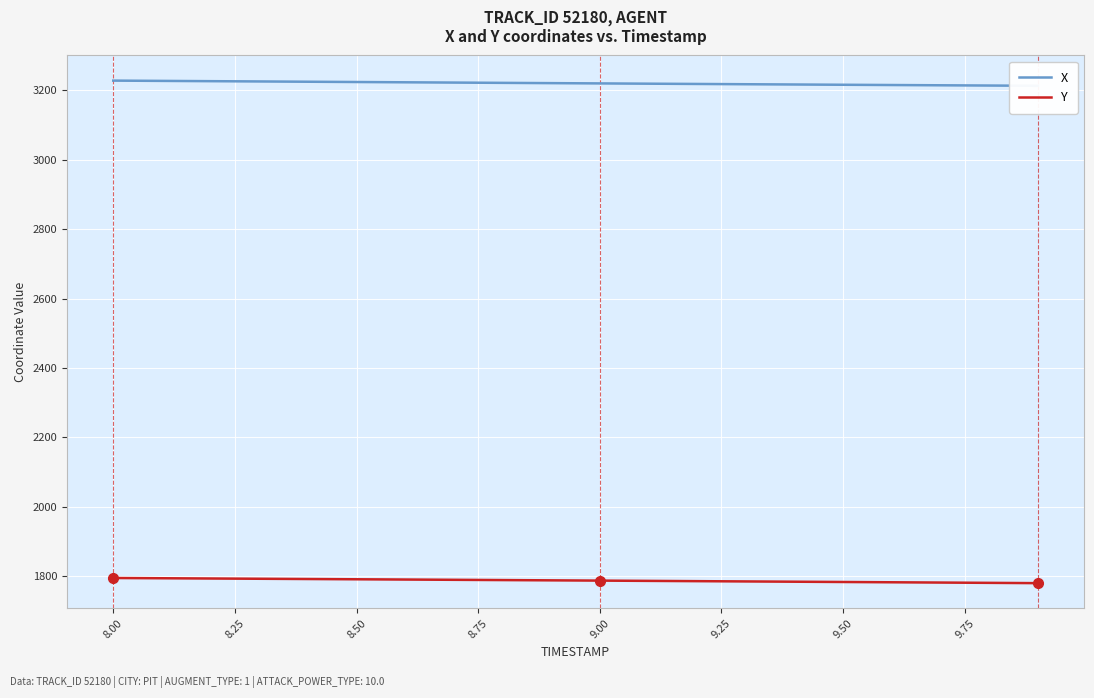

What are all the series names shown in the legend?

X, Y